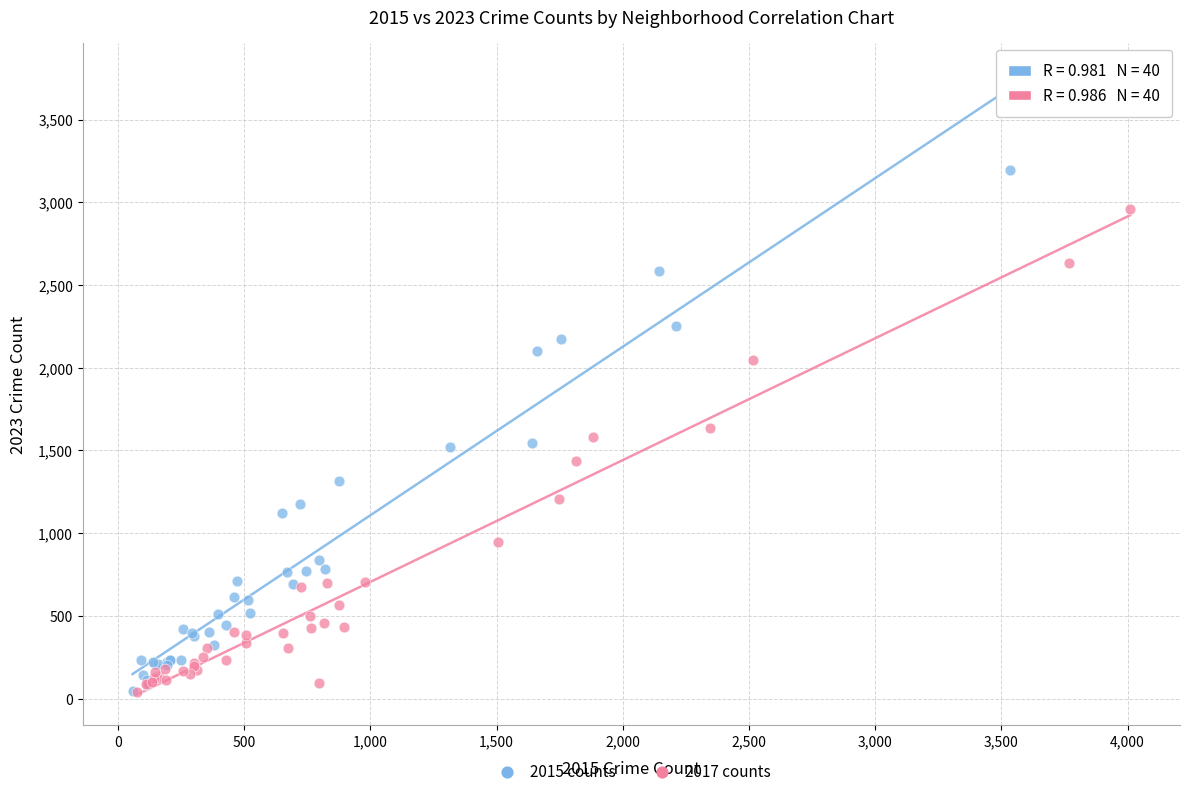

Which series contains the highest Y value?

2015 counts